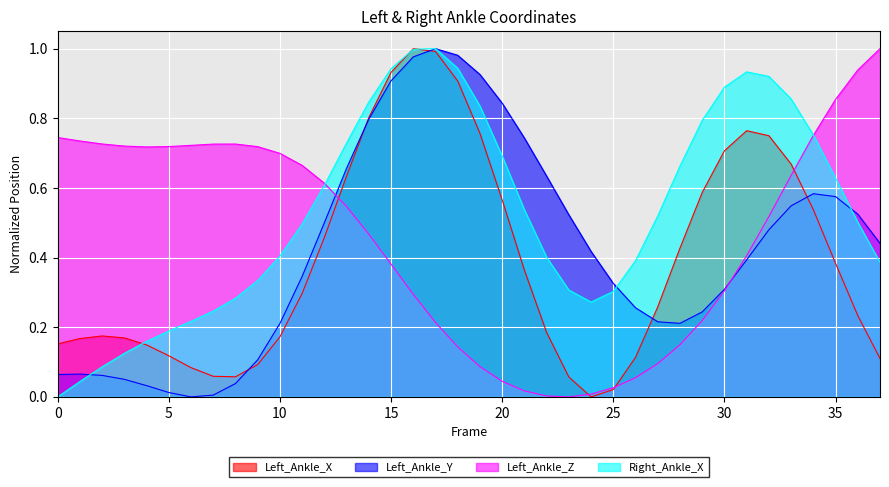

Count the number of categories in the chart.

38